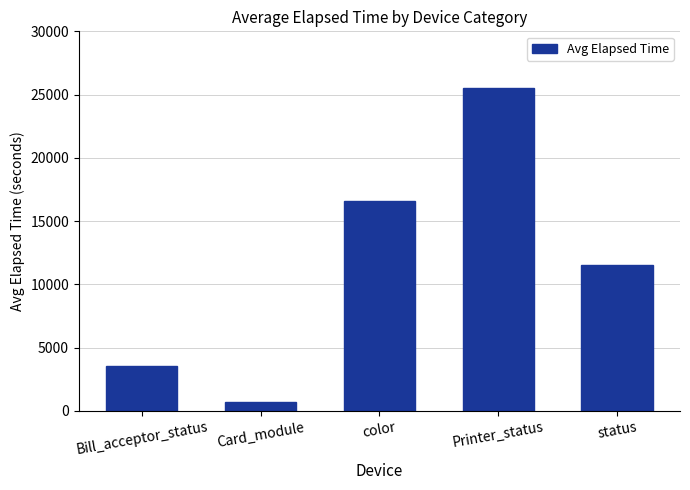

Reading left to right, what are all the values shown in this chart?

Bill_acceptor_status=3578	Card_module=688	color=16602	Printer_status=25482	status=11536